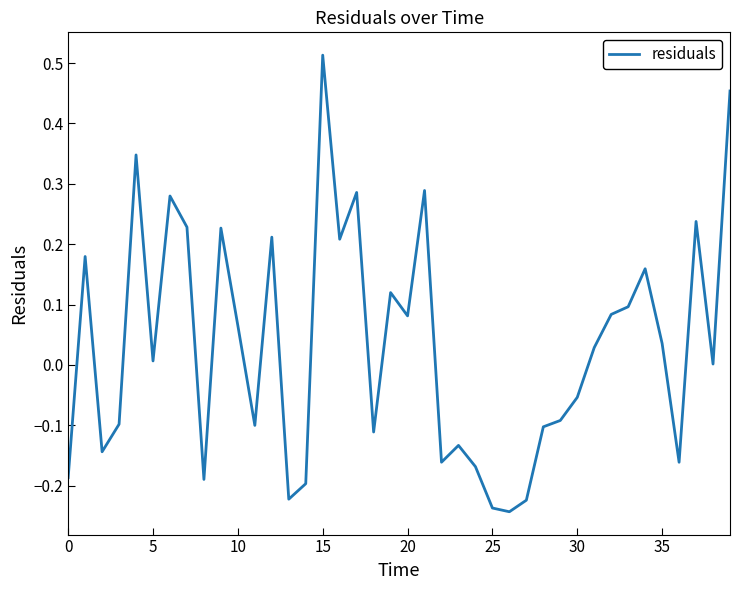

What is the difference between the second highest and second lowest values?

0.7